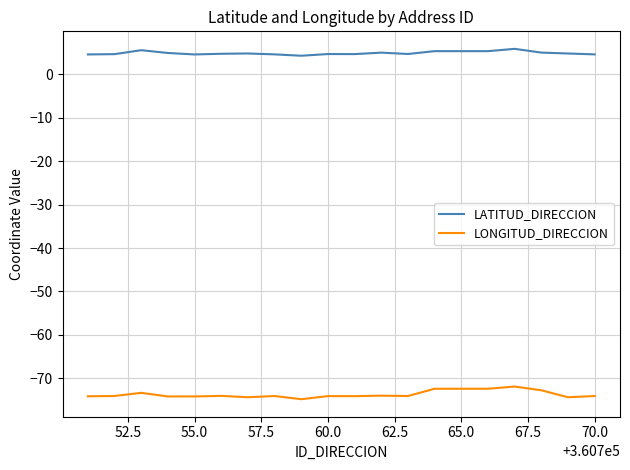

List the series in order of their overall mean, lowest first.

LONGITUD_DIRECCION, LATITUD_DIRECCION